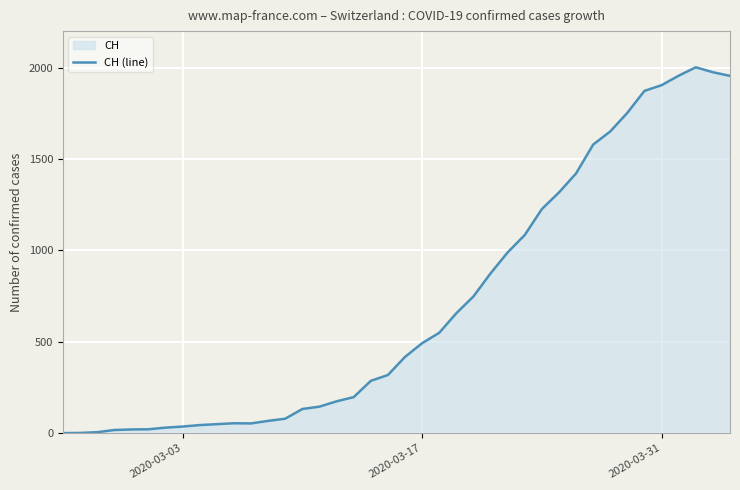

How many points are lower than both their immediate neighbors (excluding endpoints)?

1